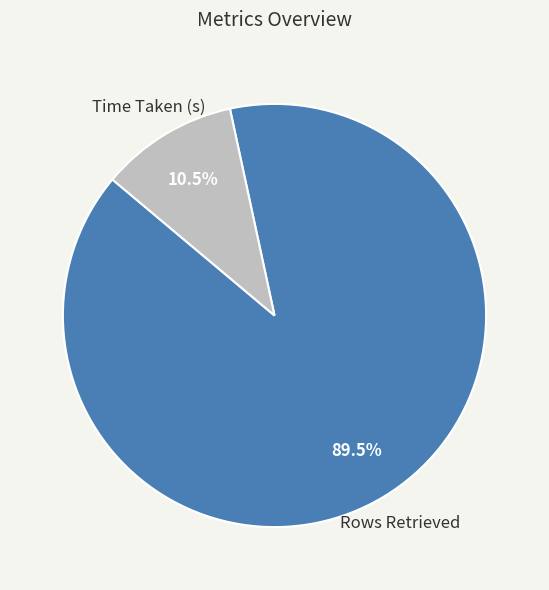

Does any single category account for the majority?

Yes